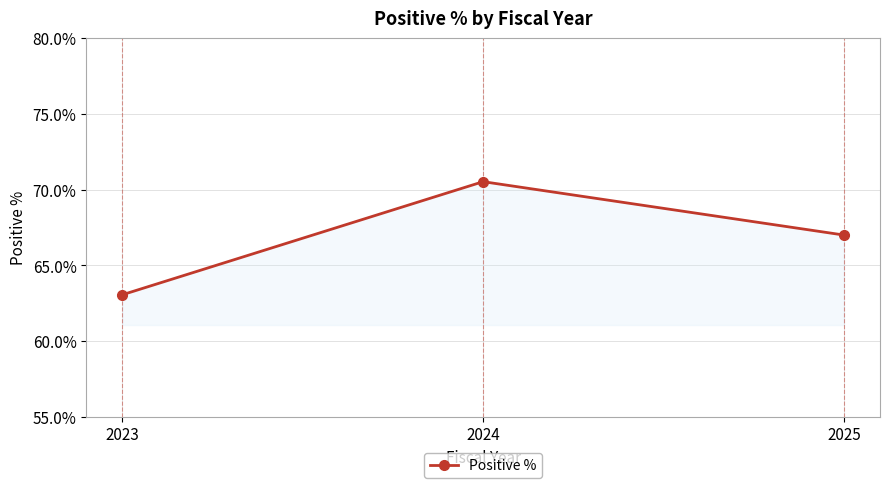

What is the difference between the values at 2024 and 2023?

7.5